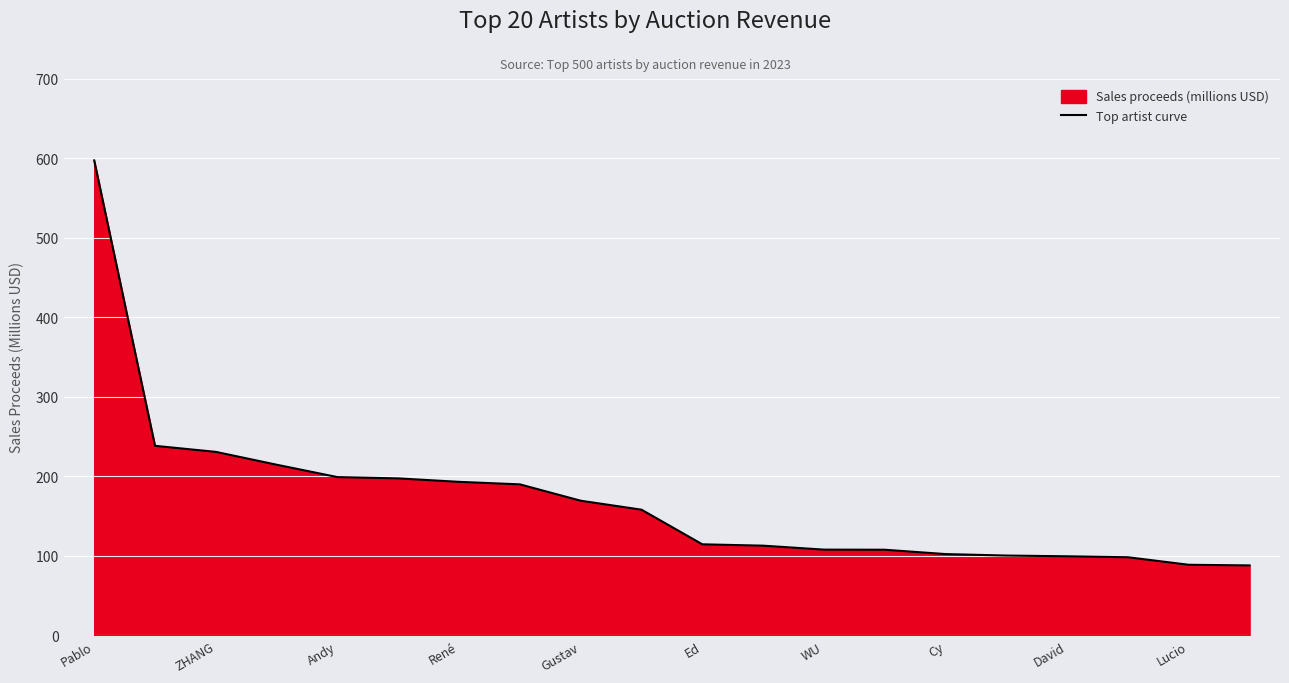

How many data points does each series have?

20